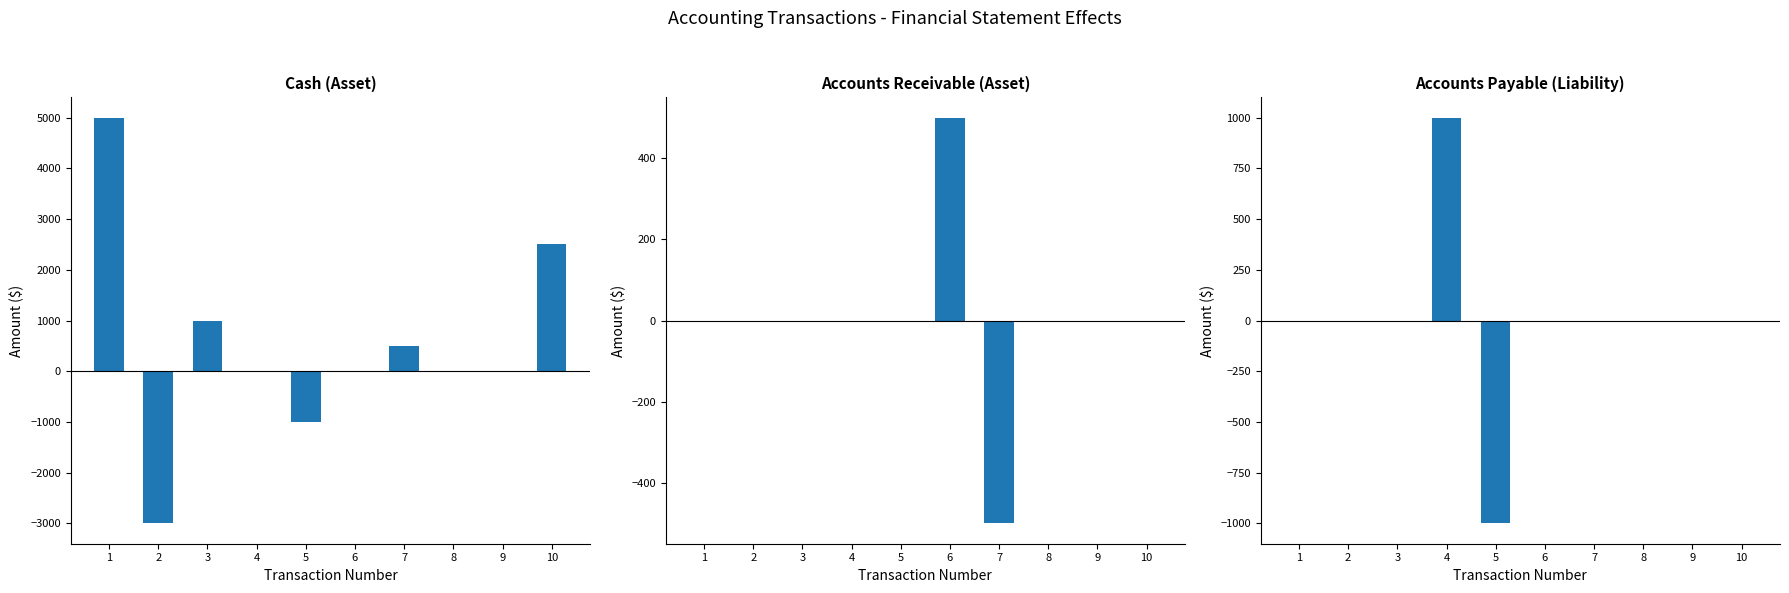

How many distinct data groups are displayed?

3